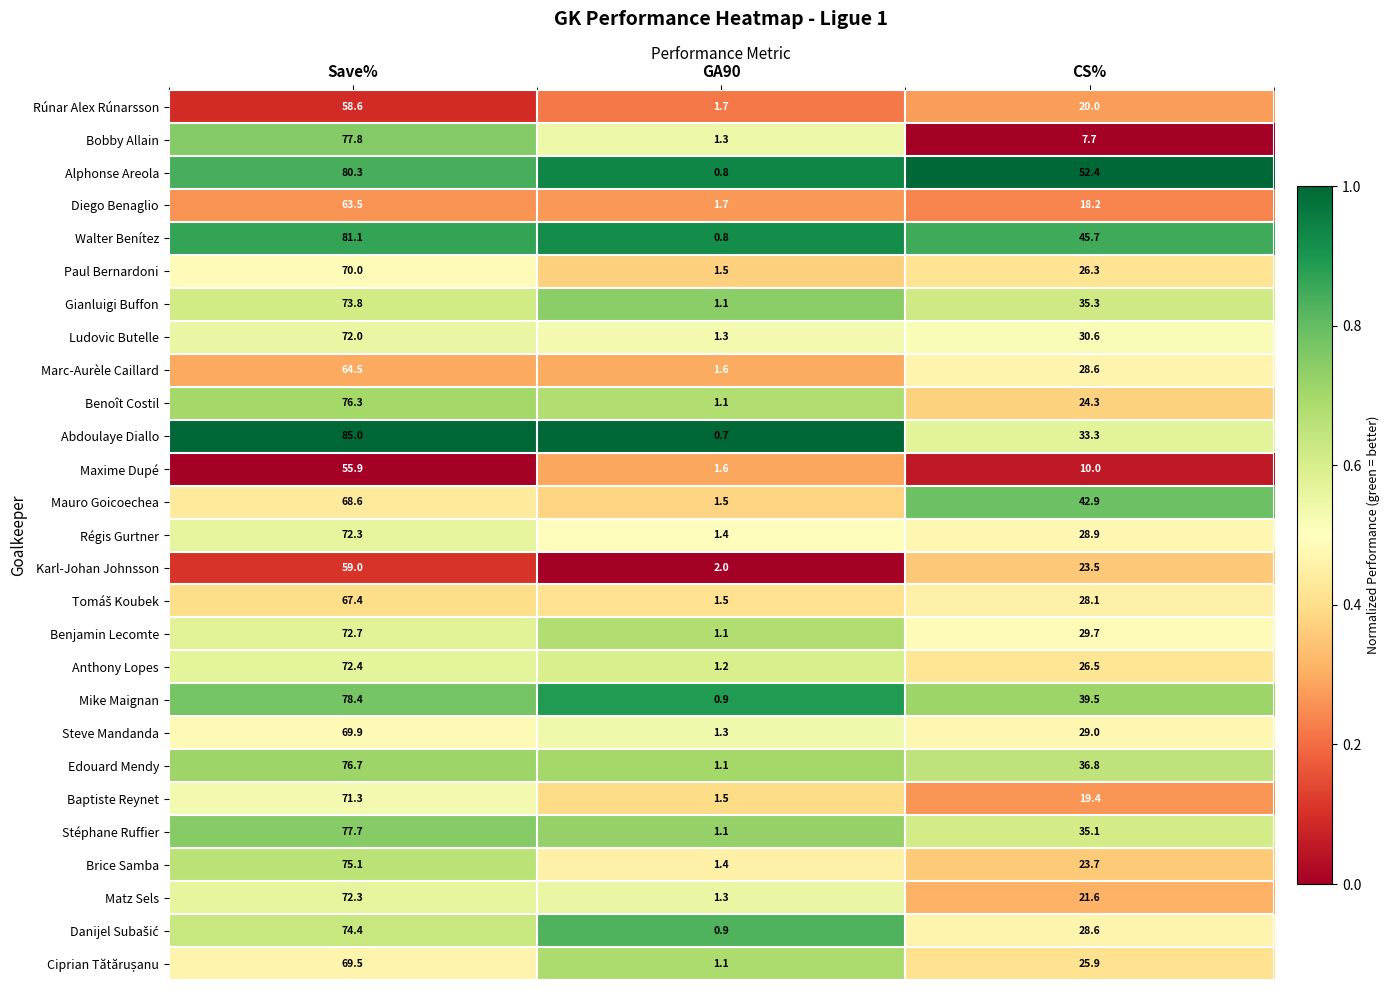

What is the average value of the Walter Benítez series?

42.5